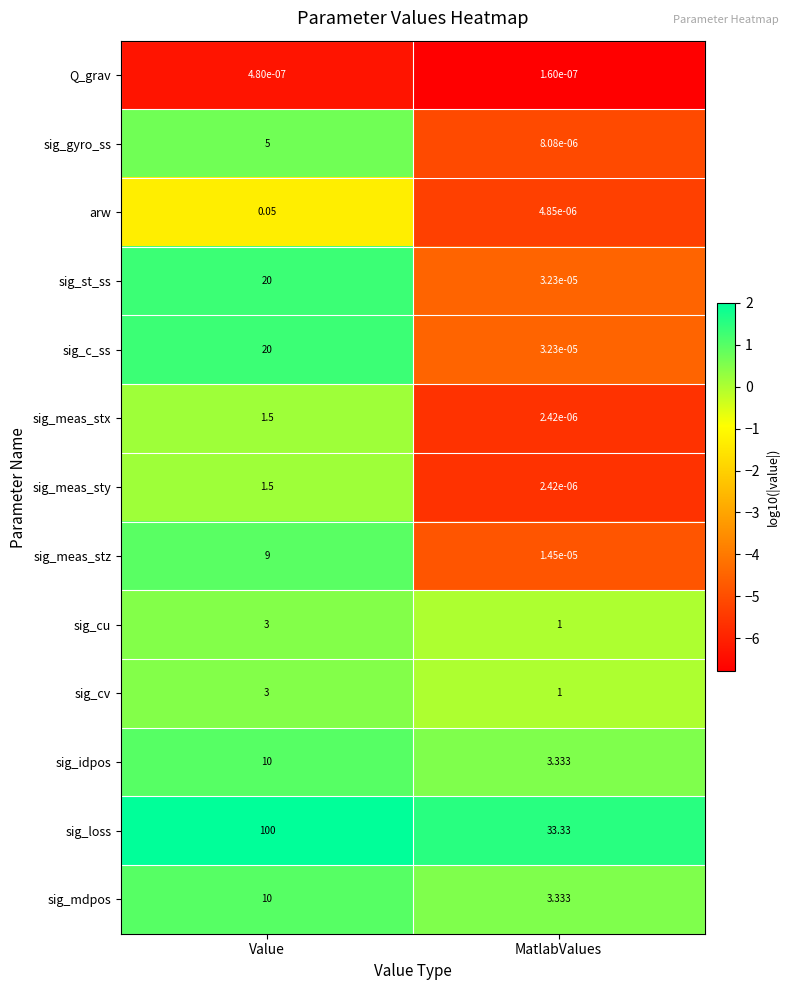

At which label does arw reach its minimum?

MatlabValues